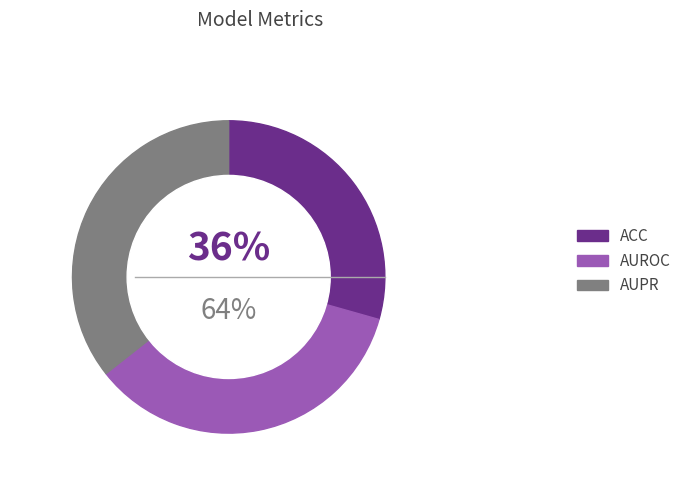

True or false: AUROC accounts for 22% of the total.

False